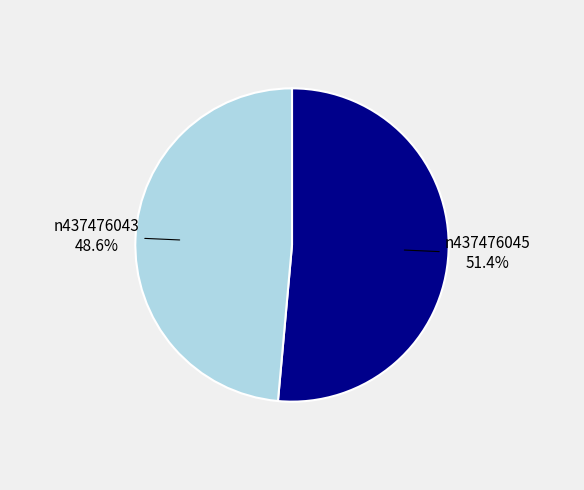

Is there any slice that represents more than half of the pie?

Yes